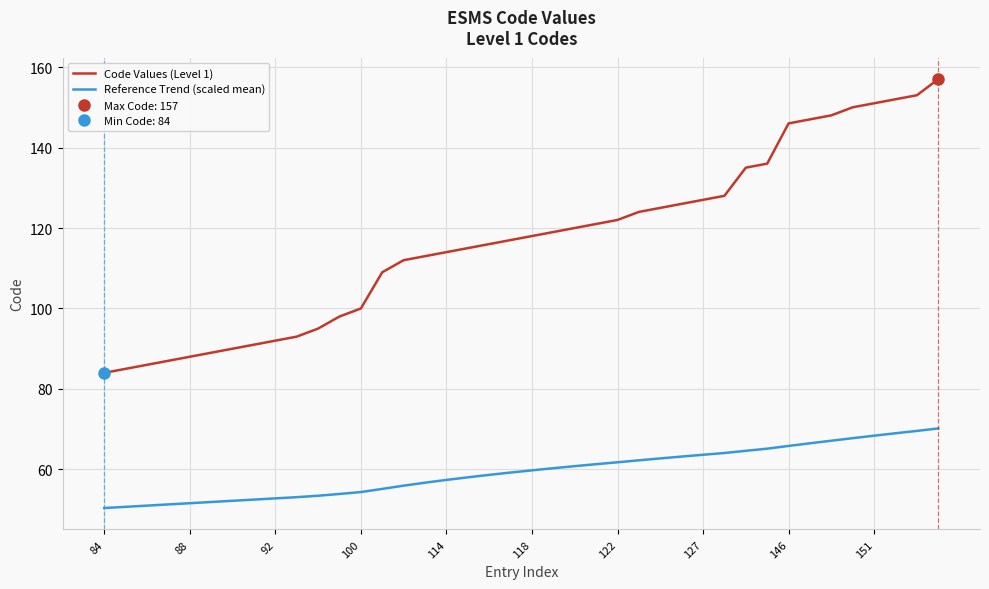

True or false: Code Values (Level 1) has a value of 88.0 at 88.

True